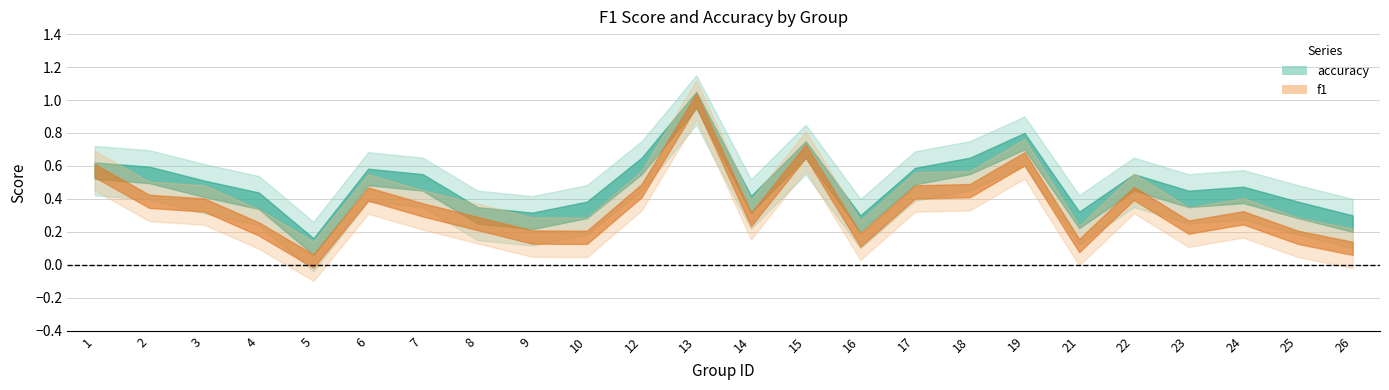

At 13, list the series in order from smallest to largest.

f1, accuracy